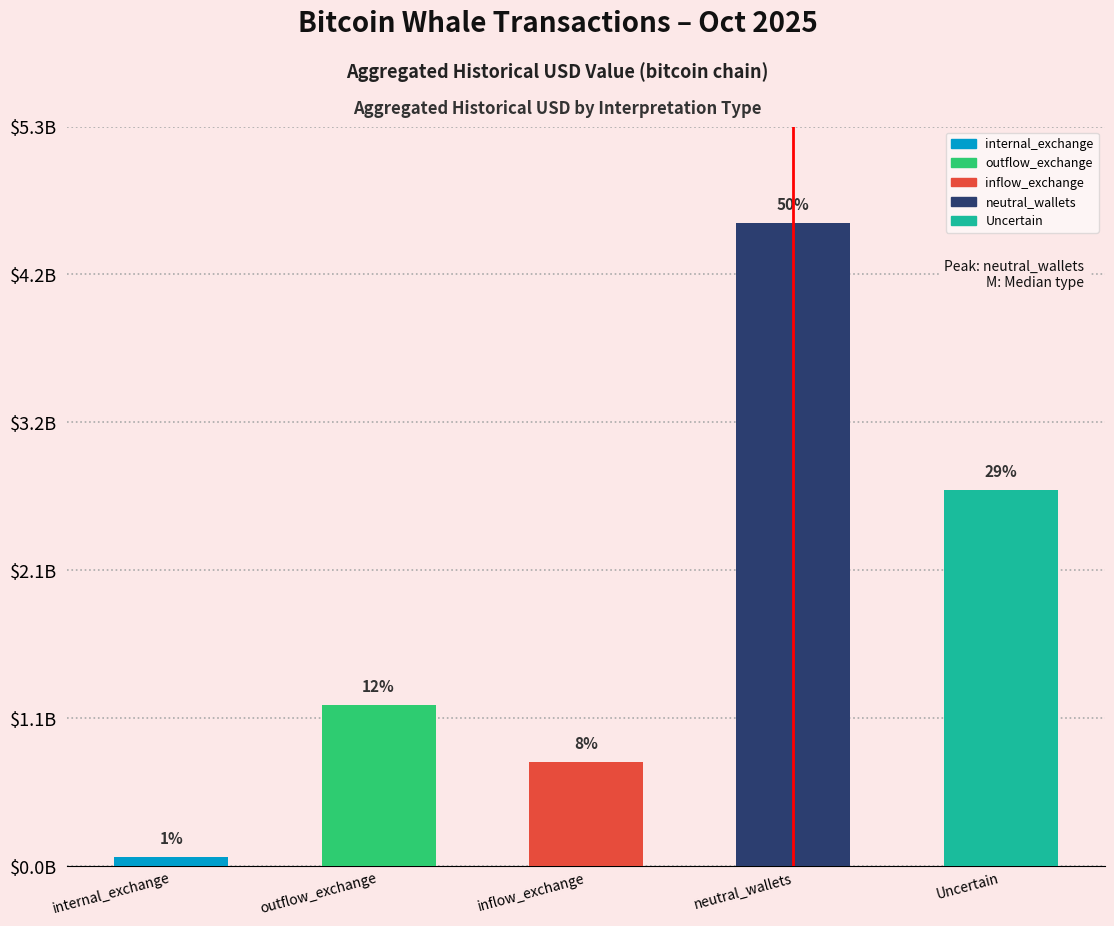

Rank the series by their maximum value, from highest to lowest.

neutral_wallets, Uncertain, outflow_exchange, inflow_exchange, internal_exchange